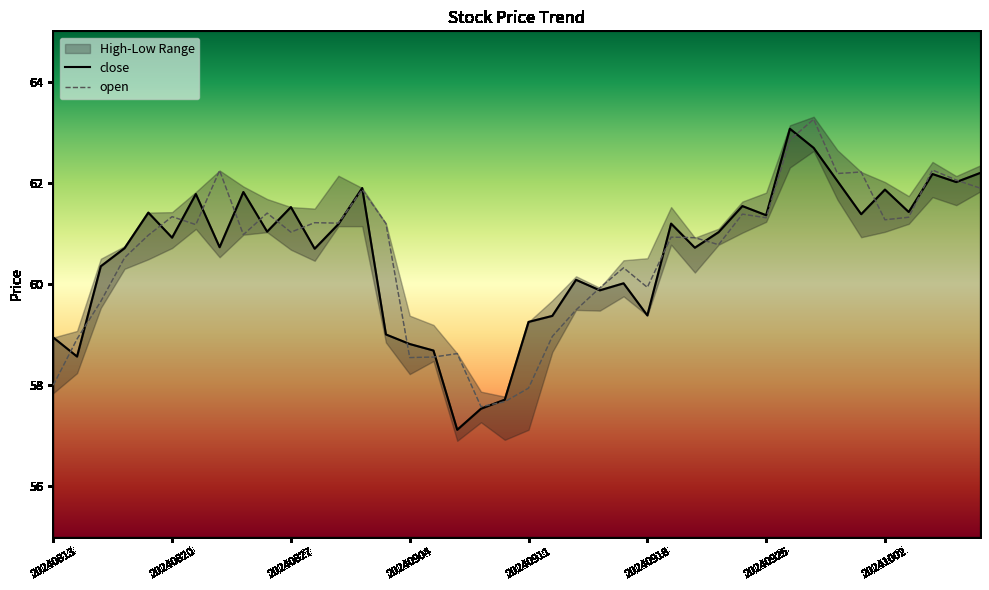

Reading left to right, list all the values displayed in this chart.

close: 20240813=58.9	20240814=58.6	20240815=60.4	20240816=60.7	20240819=61.4	20240820=60.9	20240821=61.8	20240822=60.7	20240823=61.8	20240826=61.0	20240827=61.5	20240828=60.7	20240829=61.2	20240830=61.9	20240903=59.0	20240904=58.8	20240905=58.7	20240906=57.1	20240909=57.5	20240910=57.7	20240911=59.3	20240912=59.4	20240913=60.1	20240916=59.9	20240917=60.0	20240918=59.4	20240919=61.2	20240920=60.7	20240923=61.0	20240924=61.5	20240925=61.4	20240926=63.1	20240927=62.7	20240930=62.0	20241001=61.4	20241002=61.9	20241003=61.4	20241004=62.2	20241007=62.0	20241008=62.2
open: 20240813=58.0	20240814=58.9	20240815=59.7	20240816=60.5	20240819=61.0	20240820=61.3	20240821=61.2	20240822=62.2	20240823=61.0	20240826=61.4	20240827=61.0	20240828=61.2	20240829=61.2	20240830=61.9	20240903=61.2	20240904=58.5	20240905=58.6	20240906=58.6	20240909=57.6	20240910=57.7	20240911=57.9	20240912=59.0	20240913=59.5	20240916=59.9	20240917=60.3	20240918=59.9	20240919=60.9	20240920=60.9	20240923=60.8	20240924=61.4	20240925=61.3	20240926=62.9	20240927=63.3	20240930=62.2	20241001=62.2	20241002=61.3	20241003=61.3	20241004=62.3	20241007=62.1	20241008=61.9